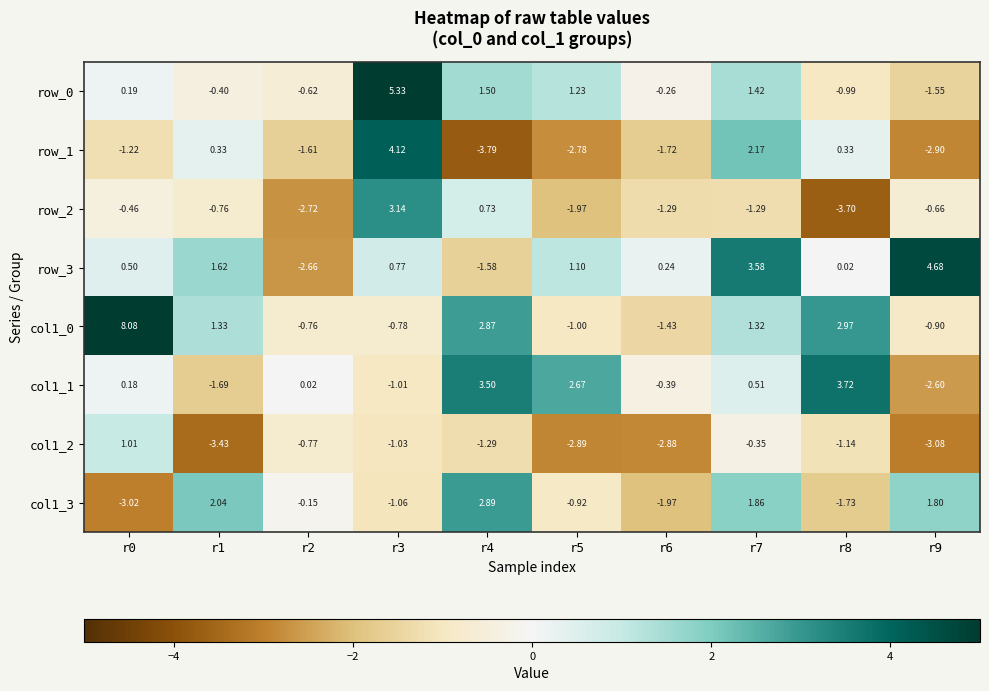

Is the value of col1_2 at r7 greater than the value of col1_1 at r1?

Yes